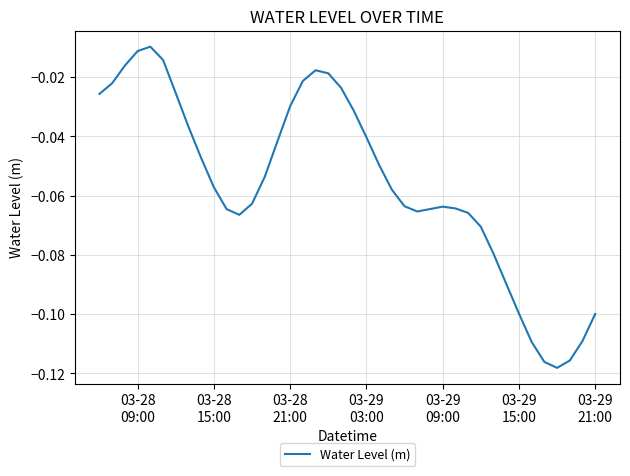

Is this an area chart (filled region under the line)?

No